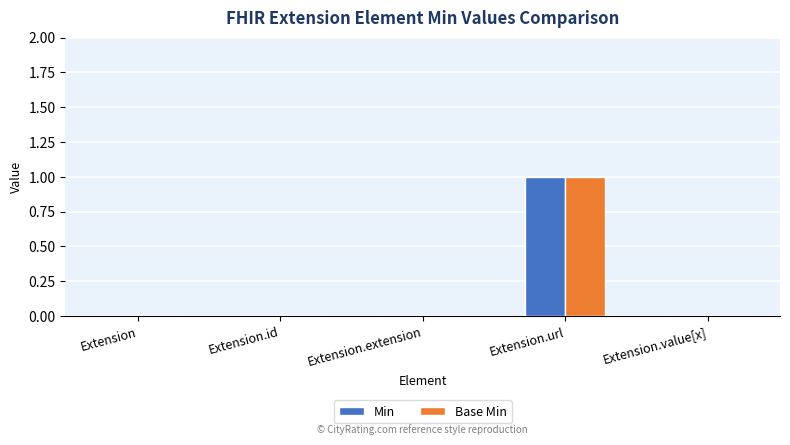

How many groups of bars are there?

5